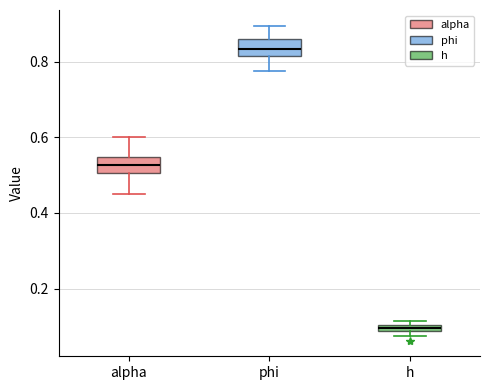

Which box's median line is the lowest?

h